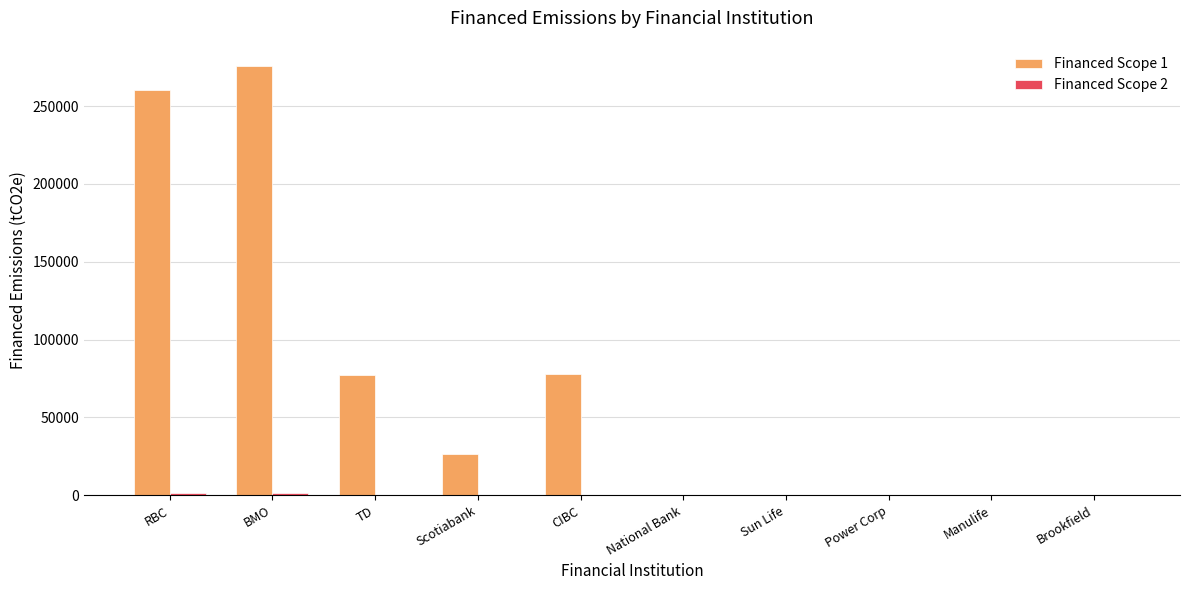

The Financed Scope 1 series shows -88549.3 at Brookfield. True or false?

False